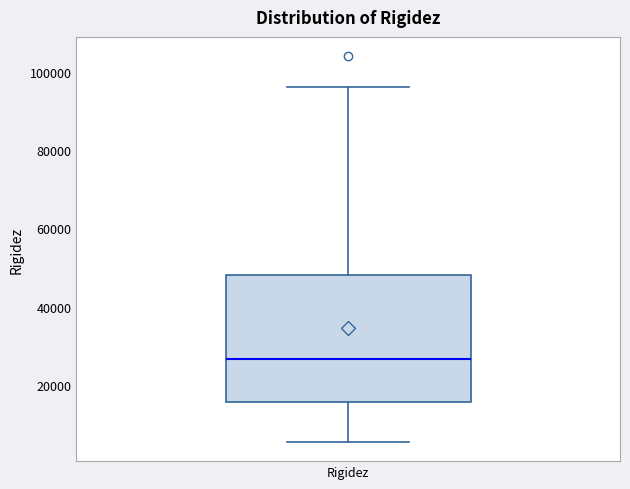

Where is the lower edge of the box for Rigidez on the y-axis? The values are not printed on the chart, so give them approximately, as read against the axis.

16000